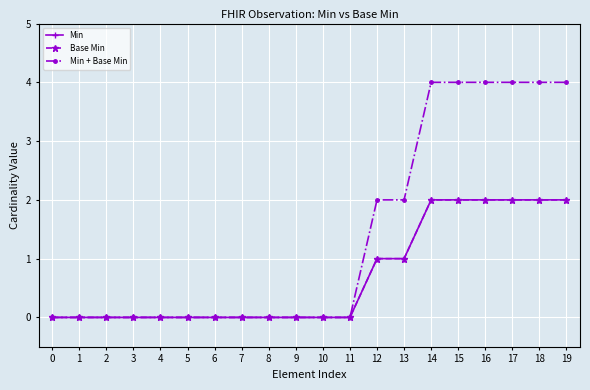

True or false: Min and Base Min cross at least once.

False